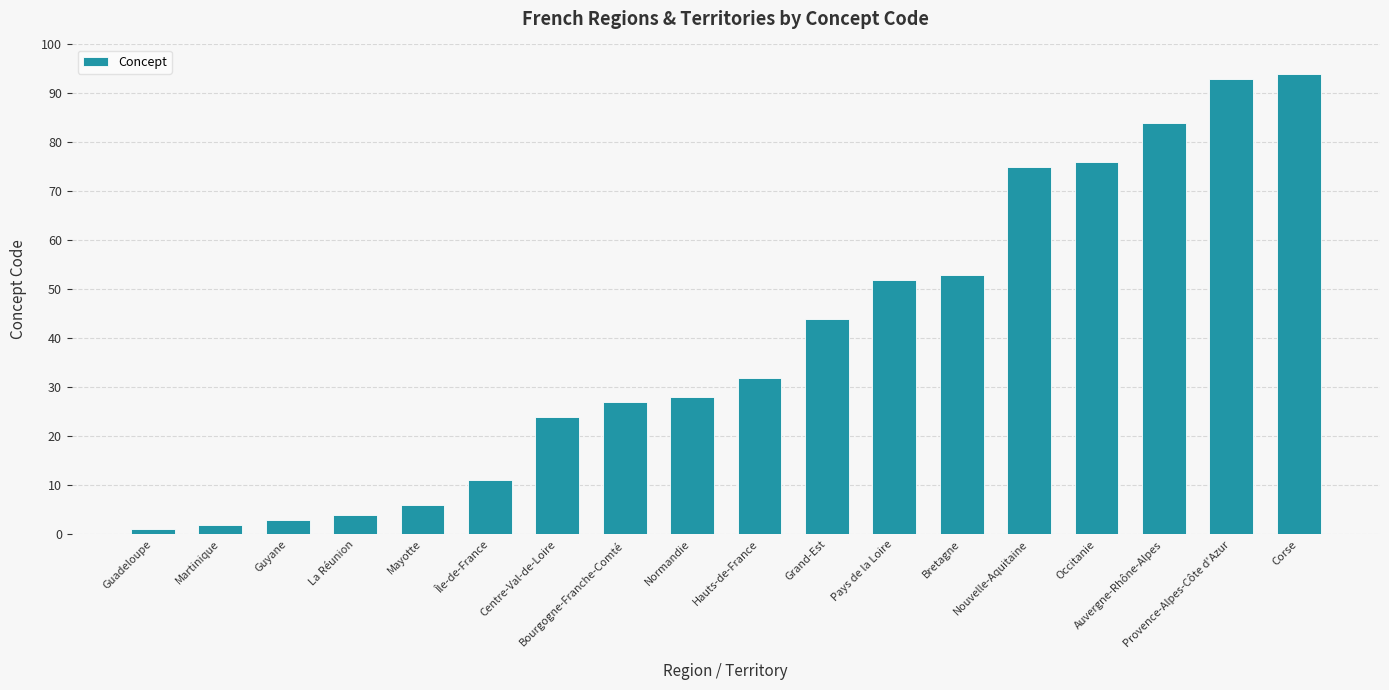

What is the difference between the second highest and second lowest values?

91